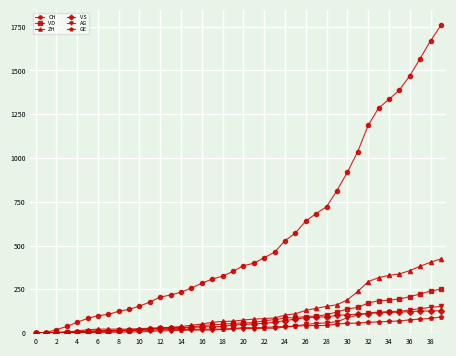

Which series has the largest total across all categories?

CH